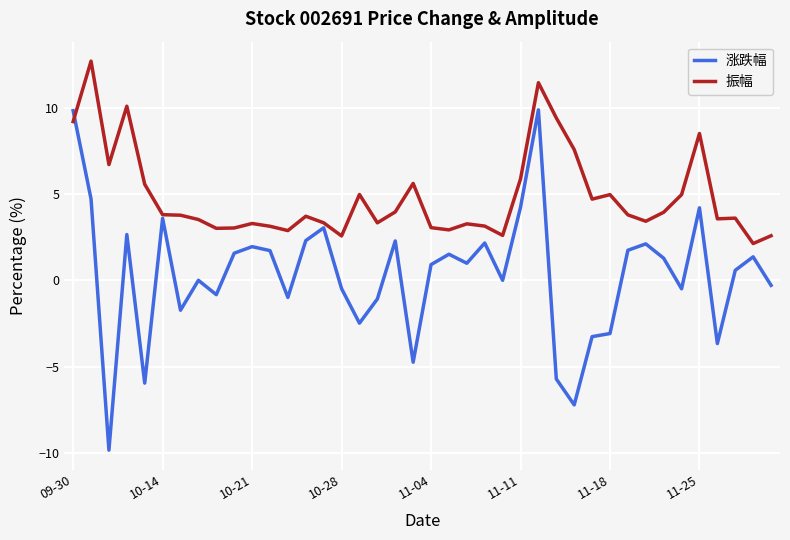

Which series has the widest spread of values?

涨跌幅